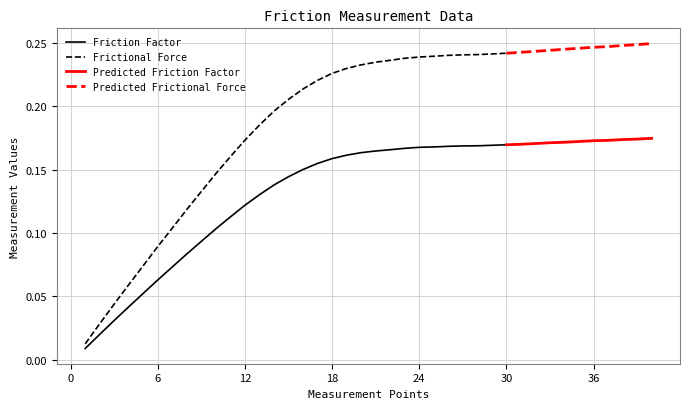

Reading left to right, what are all the values shown in this chart?

Friction Factor: 1=0.0	2=0.0	3=0.0	4=0.0	5=0.1	6=0.1	7=0.1	8=0.1	9=0.1	10=0.1	11=0.1	12=0.1	13=0.1	14=0.1	15=0.1	16=0.2	17=0.2	18=0.2	19=0.2	20=0.2	21=0.2	22=0.2	23=0.2	24=0.2	25=0.2	26=0.2	27=0.2	28=0.2	29=0.2	30=0.2	31=0.2	32=0.2	33=0.2	34=0.2	35=0.2	36=0.2	37=0.2	38=0.2	39=0.2	40=0.2
Frictional Force: 1=0.0	2=0.0	3=0.0	4=0.1	5=0.1	6=0.1	7=0.1	8=0.1	9=0.1	10=0.1	11=0.2	12=0.2	13=0.2	14=0.2	15=0.2	16=0.2	17=0.2	18=0.2	19=0.2	20=0.2	21=0.2	22=0.2	23=0.2	24=0.2	25=0.2	26=0.2	27=0.2	28=0.2	29=0.2	30=0.2	31=0.2	32=0.2	33=0.2	34=0.2	35=0.2	36=0.2	37=0.2	38=0.2	39=0.2	40=0.2